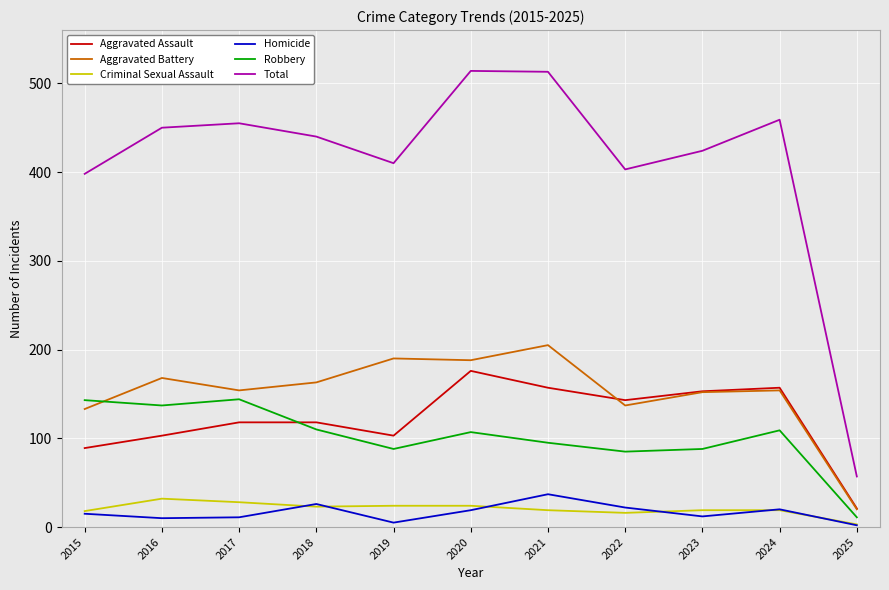

True or false: Aggravated Battery and Homicide cross at least once.

False